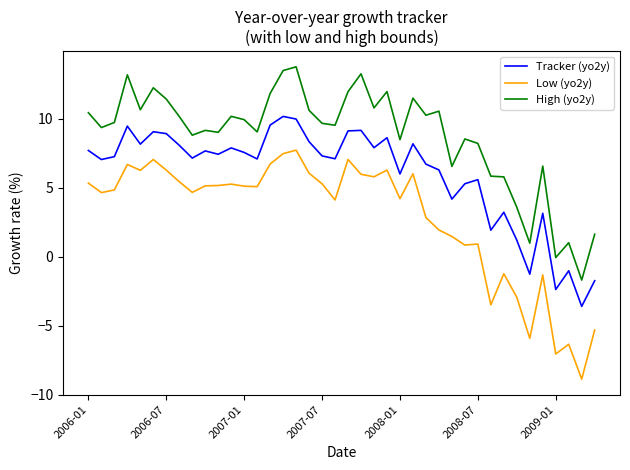

True or false: Tracker (yo2y) and High (yo2y) intersect in this chart.

False